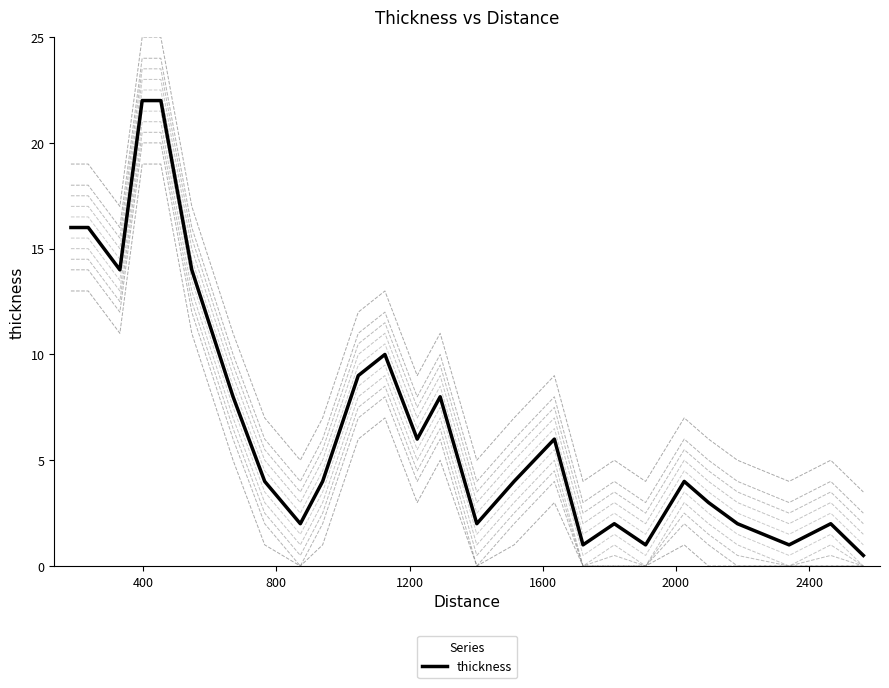

What is the minimum value for thickness?

0.5